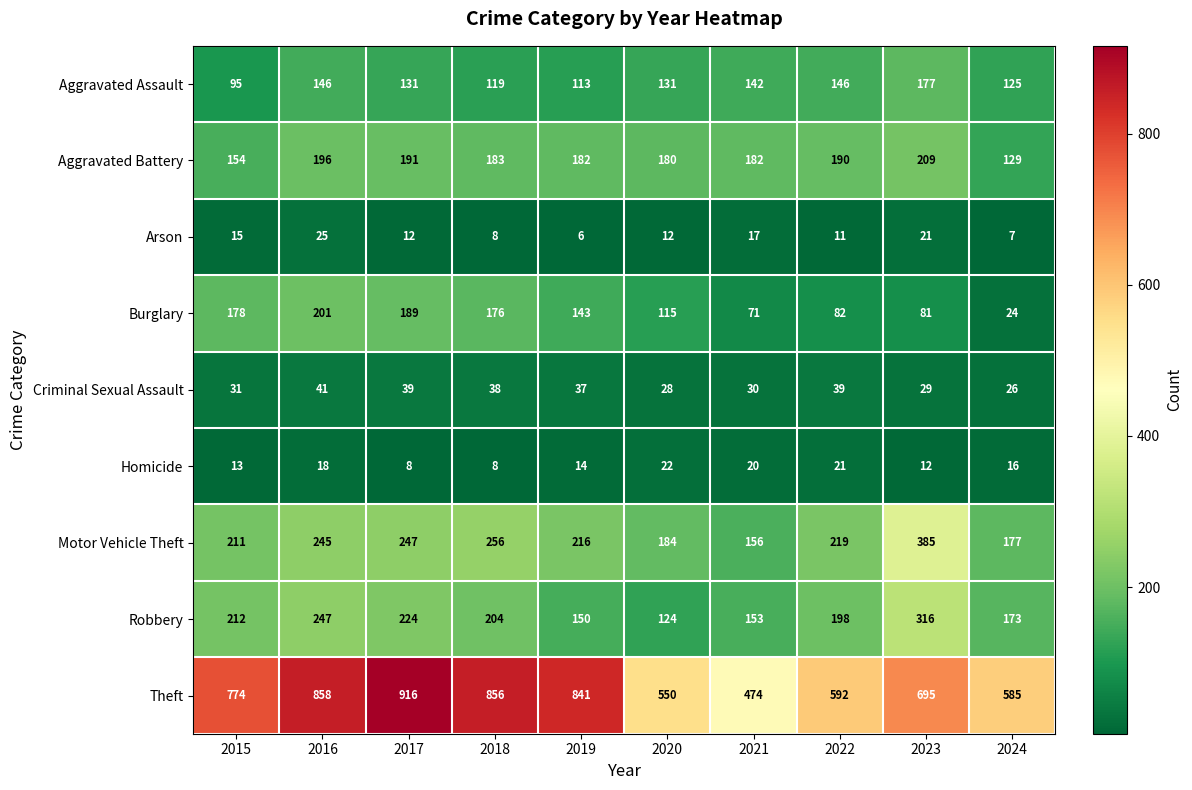

Is the value of Burglary at 2016 greater than the value of Arson at 2022?

Yes